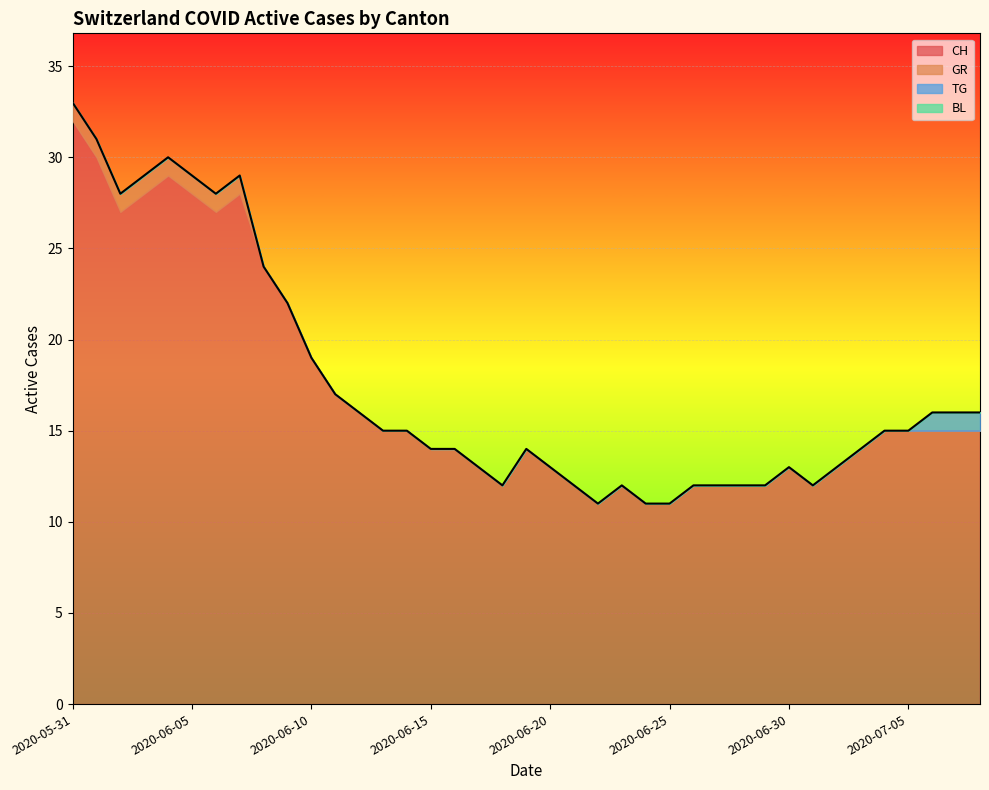

What is the greatest value displayed?

32